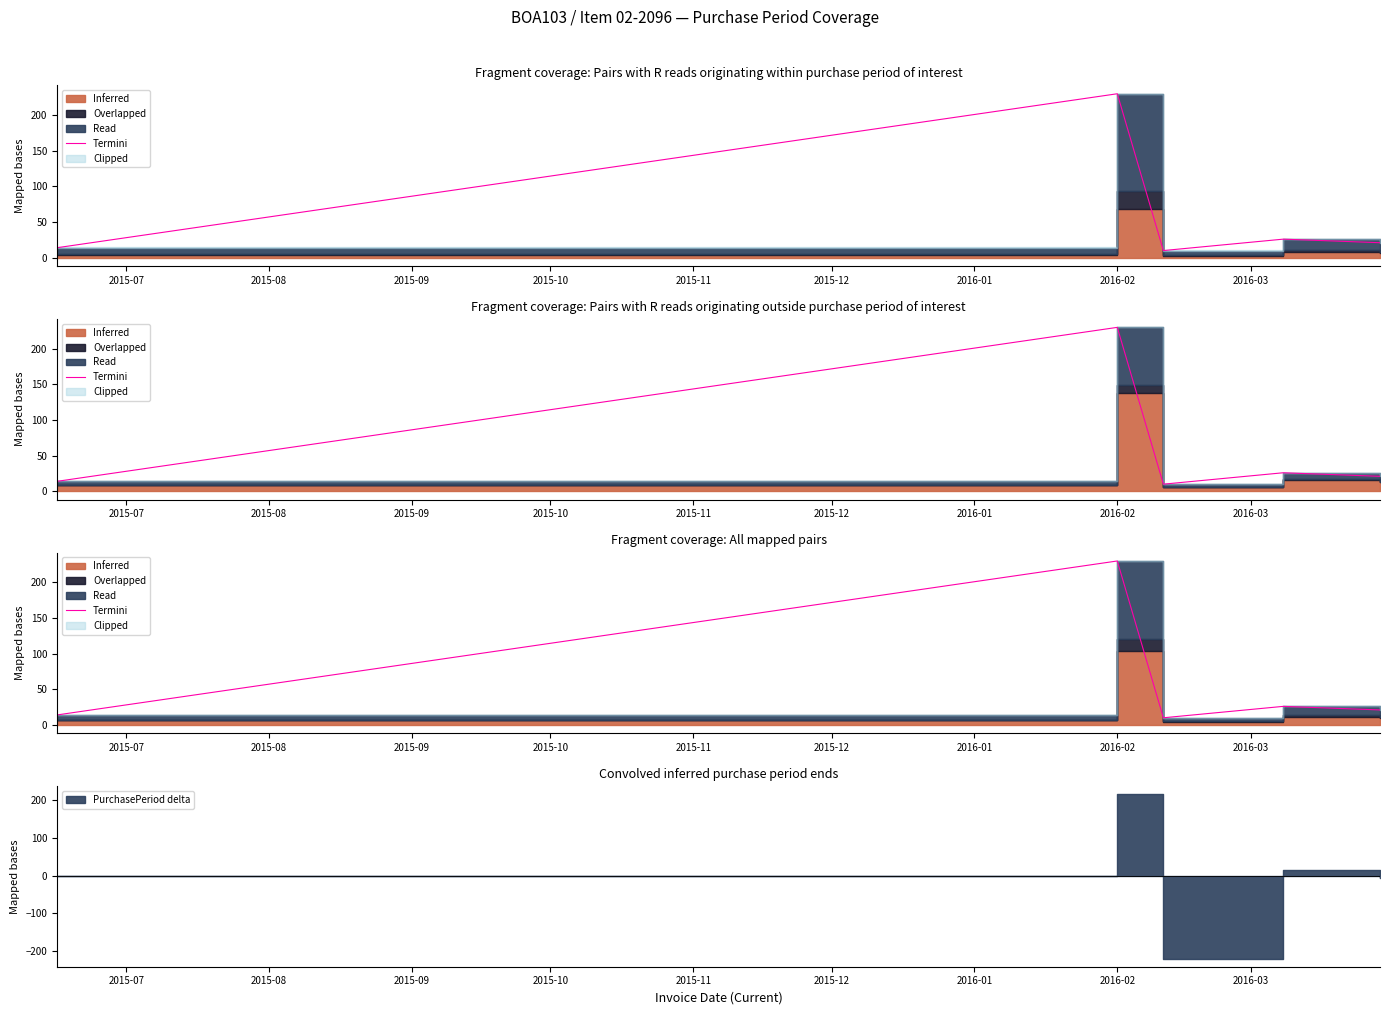

Between 2015-10 and 2015-11, which is larger?

2015-10